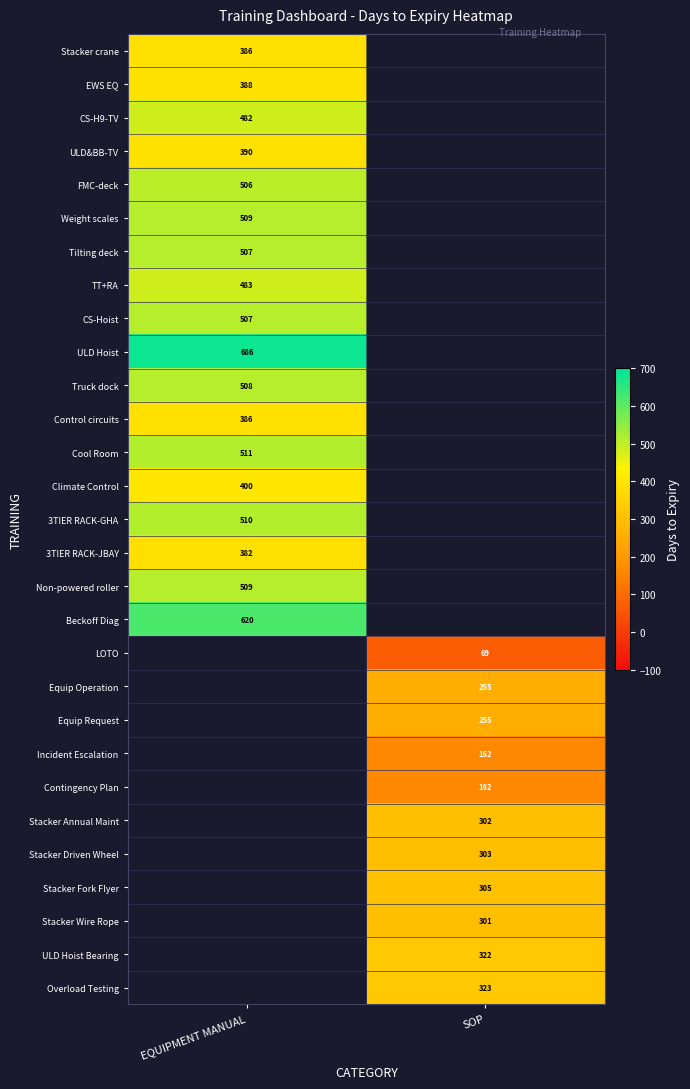

True or false: Weight scales has a value of 694 at EQUIPMENT MANUAL.

False